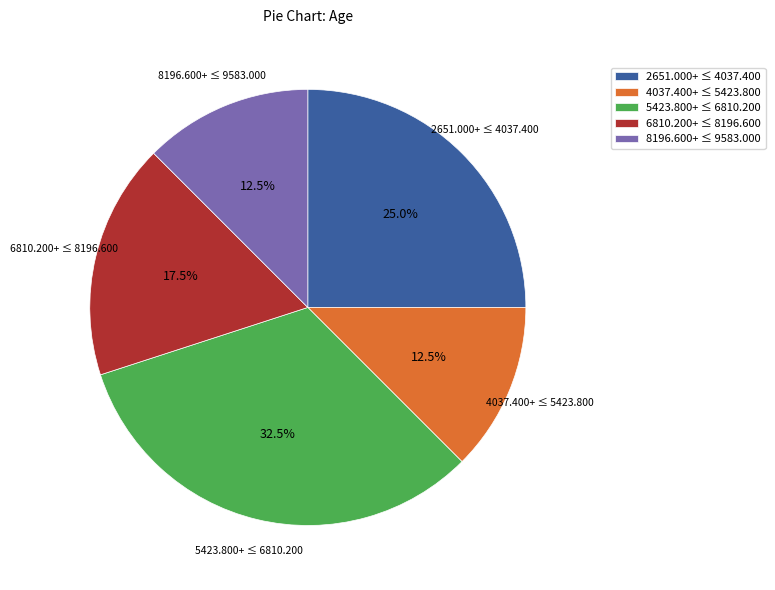

Combined, what portion of the pie is 8196.600+ ≤ 9583.000 and 2651.000+ ≤ 4037.400?

37.5%